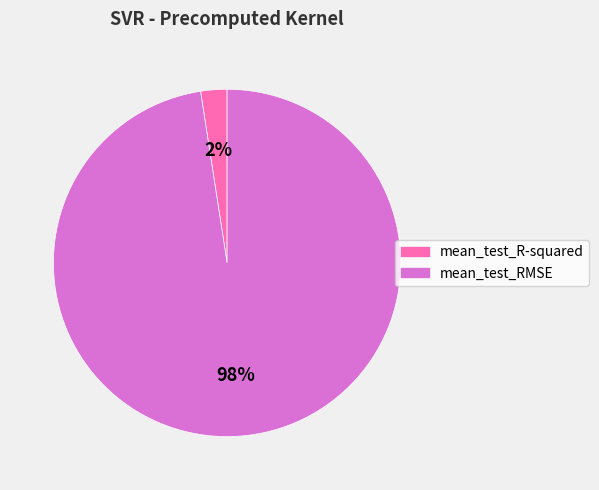

Which category has the biggest portion of the pie?

mean_test_RMSE